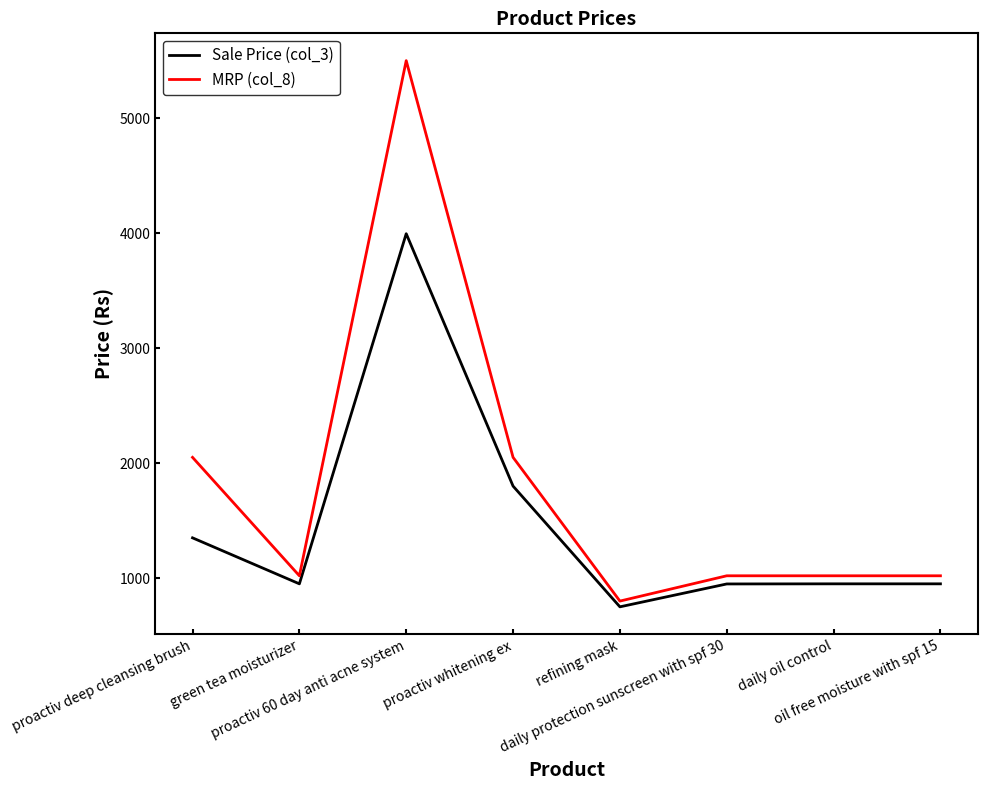

Which series has the largest total across all categories?

MRP (col_8)